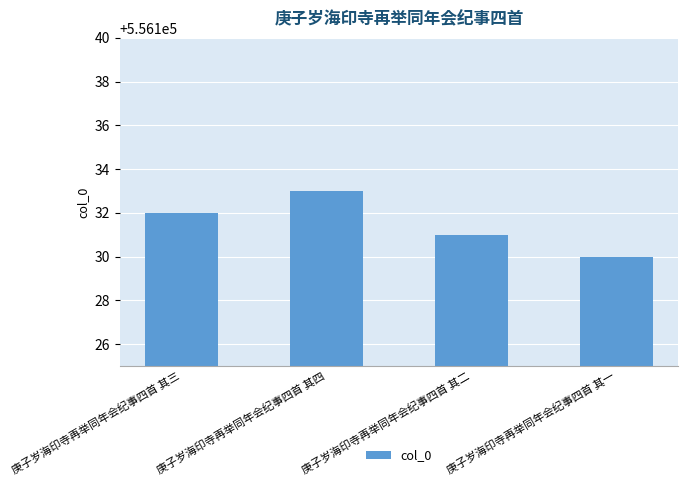

What value does the data have at 庚子岁海印寺再举同年会纪事四首 其三?

556132